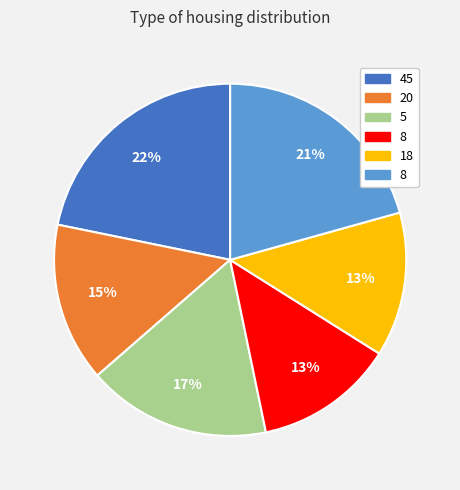

Is there a majority slice in this chart?

No